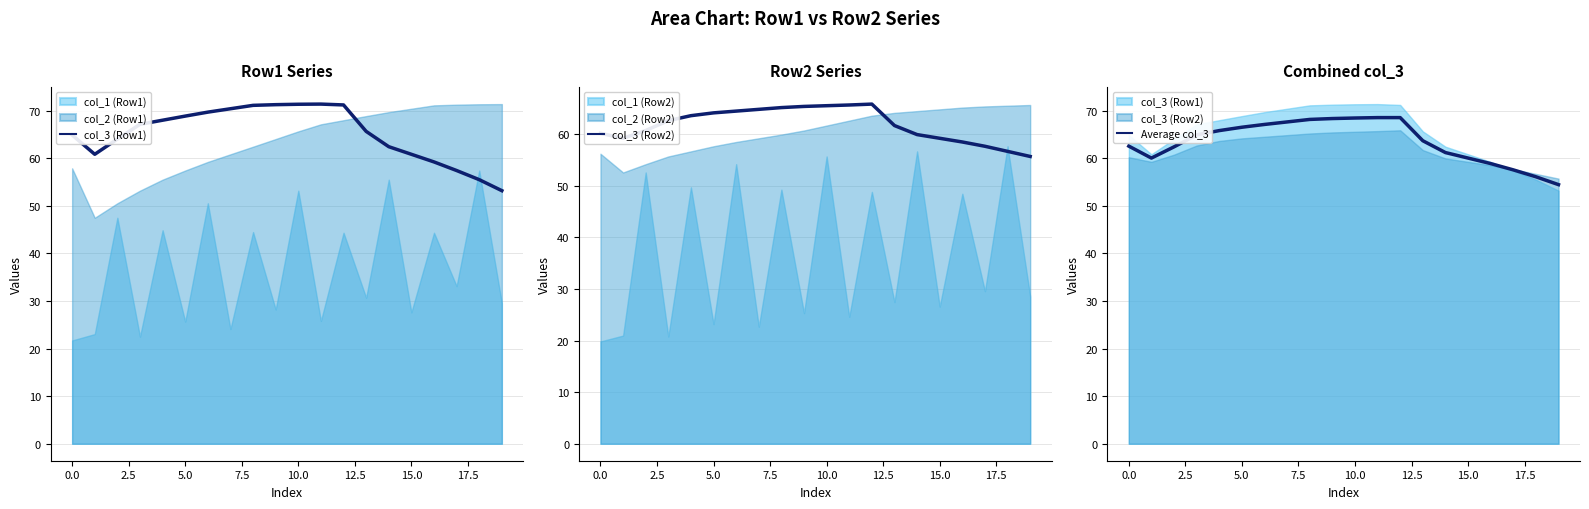

How many series are shown in this chart?

3